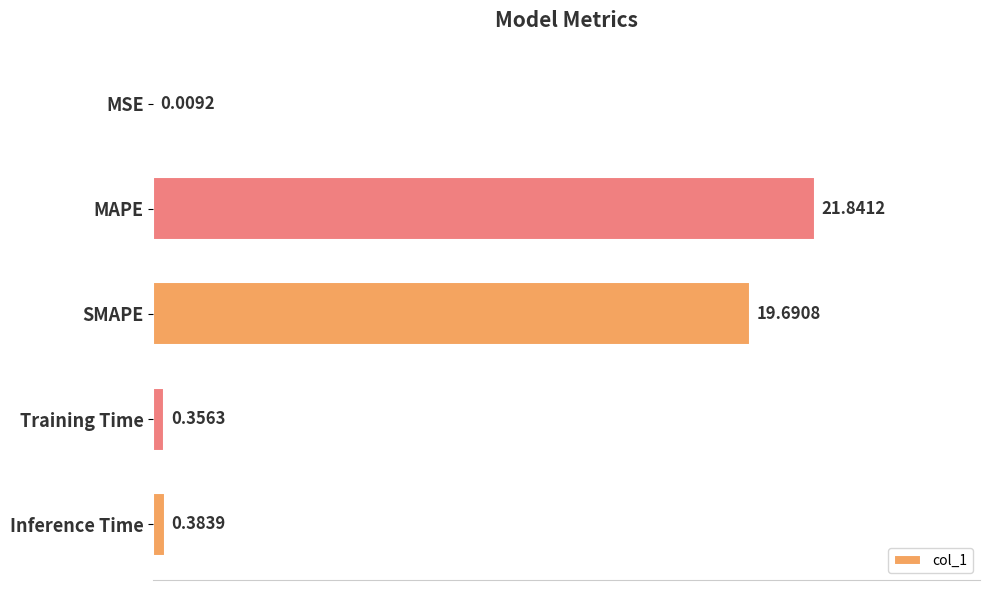

What is the sum of all values?

42.3